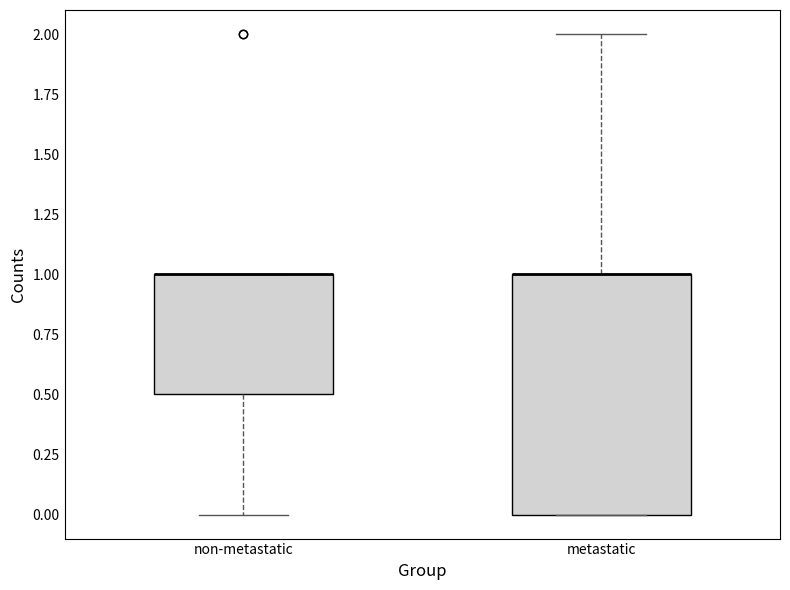

Which box is the tallest, from its lower edge to its upper edge?

metastatic